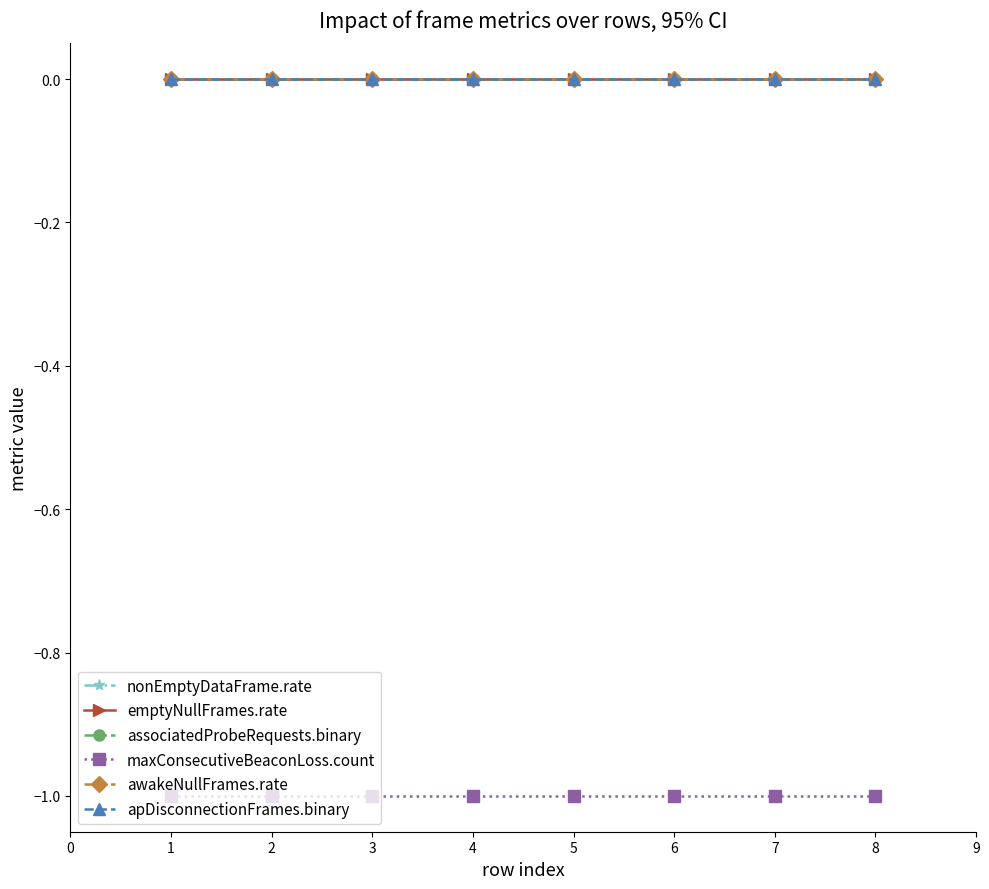

Count the number of data series in this chart.

6